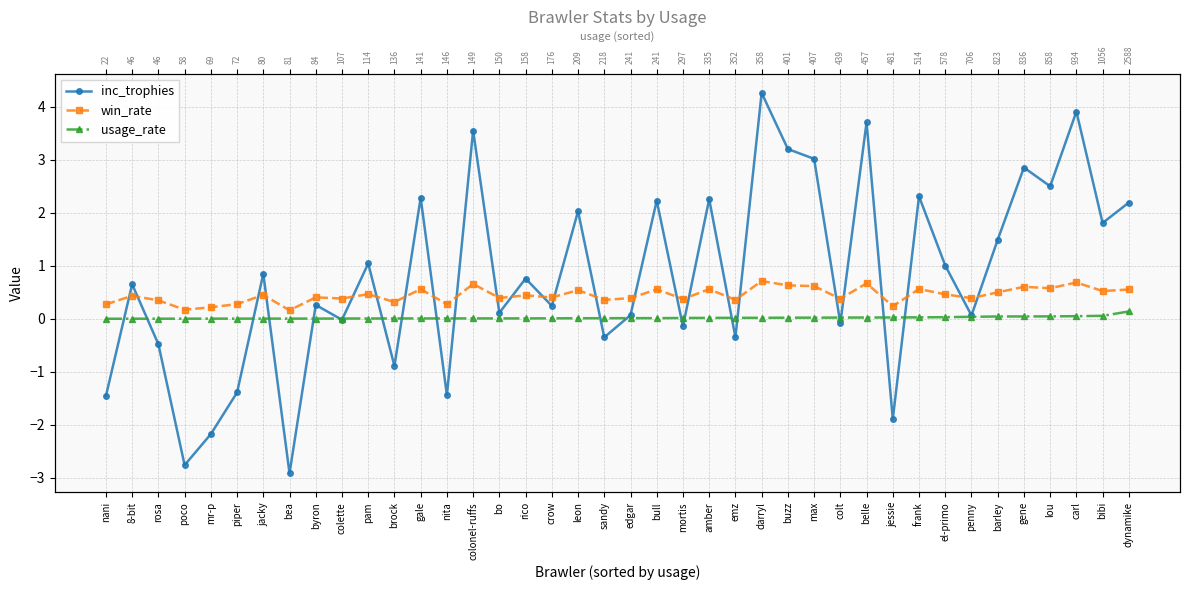

How many times do usage_rate and inc_trophies cross each other?

21